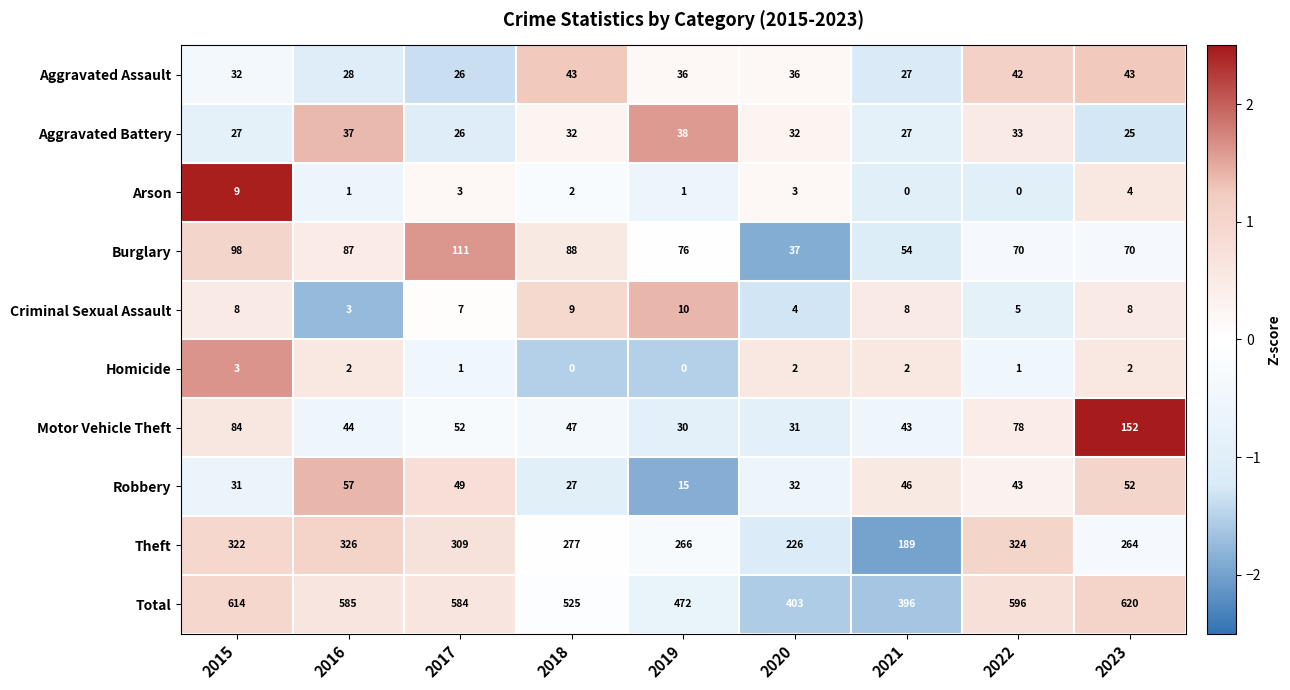

What is the difference between the maximum and second lowest values in the Arson series?

9